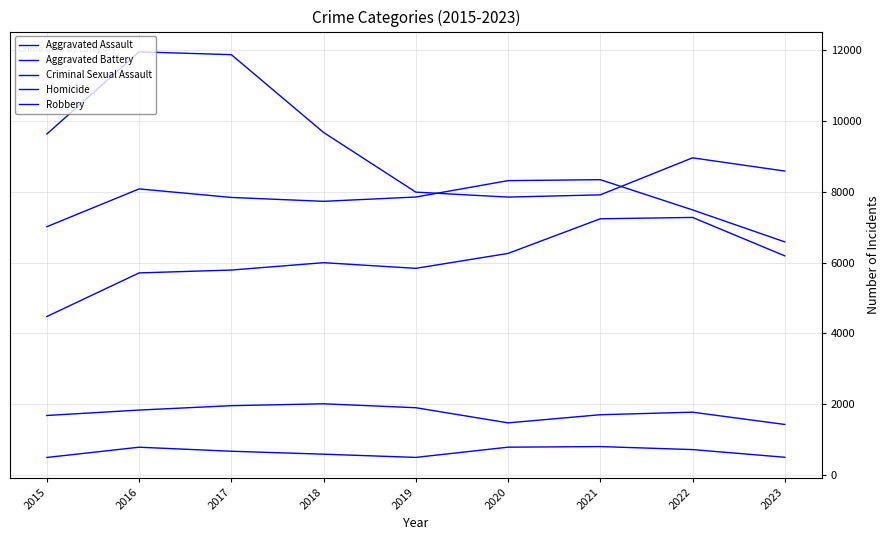

What is the minimum value for Robbery?

7855